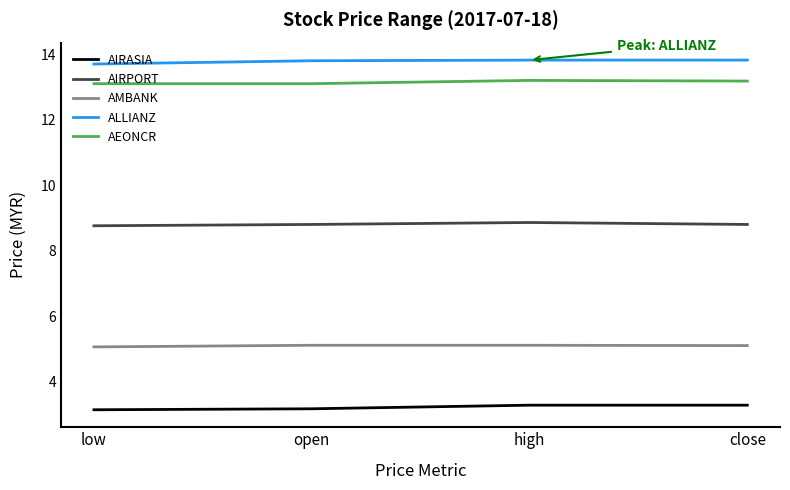

What is the difference between the highest and lowest values at low?

10.6